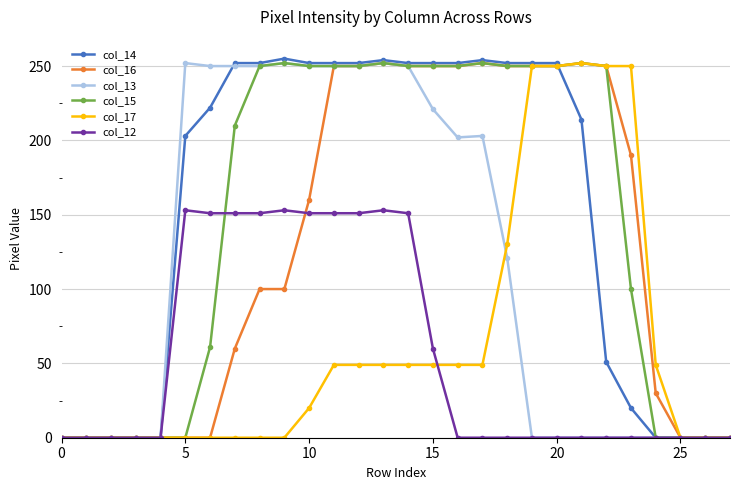

What is the value of the col_17 point at the 11th from the left?

20